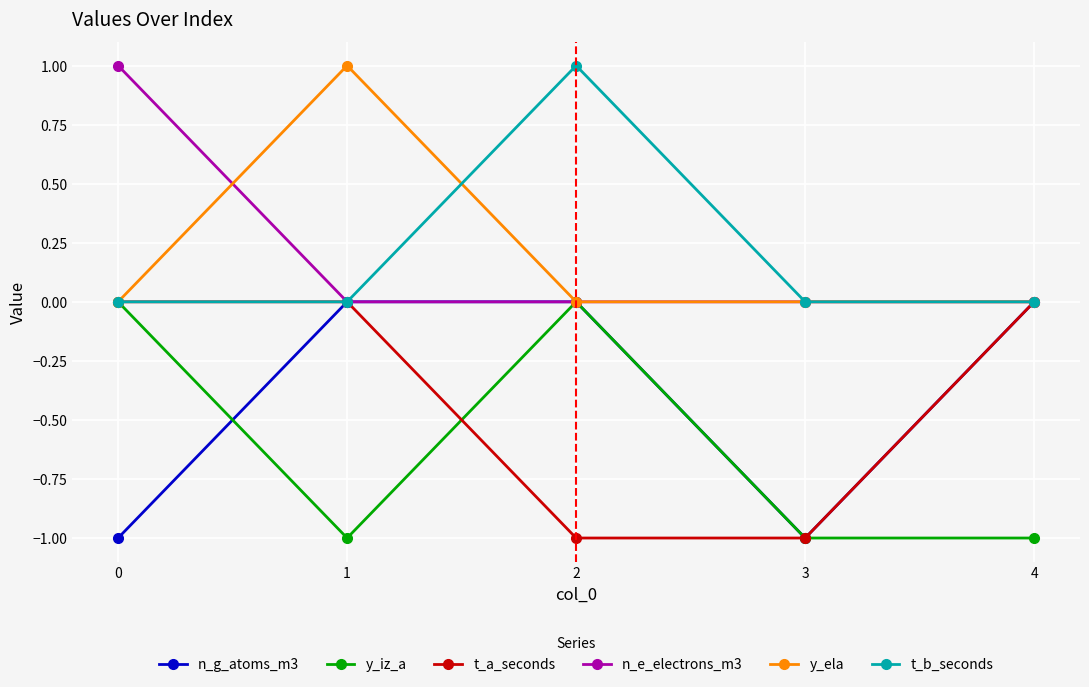

Reading left to right, list all the values displayed in this chart.

n_g_atoms_m3: -1	0	0	-1	0
y_iz_a: 0	-1	0	-1	-1
t_a_seconds: 0	0	-1	-1	0
n_e_electrons_m3: 1	0	0	0	0
y_ela: 0	1	0	0	0
t_b_seconds: 0	0	1	0	0